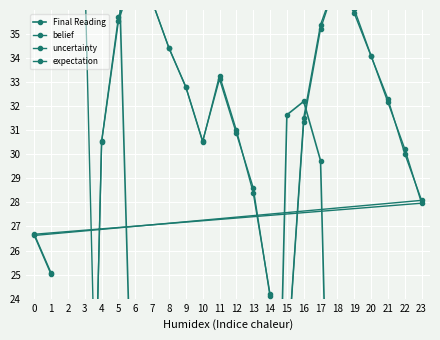

What is the difference between the maximum and minimum values in the uncertainty series?

35.5